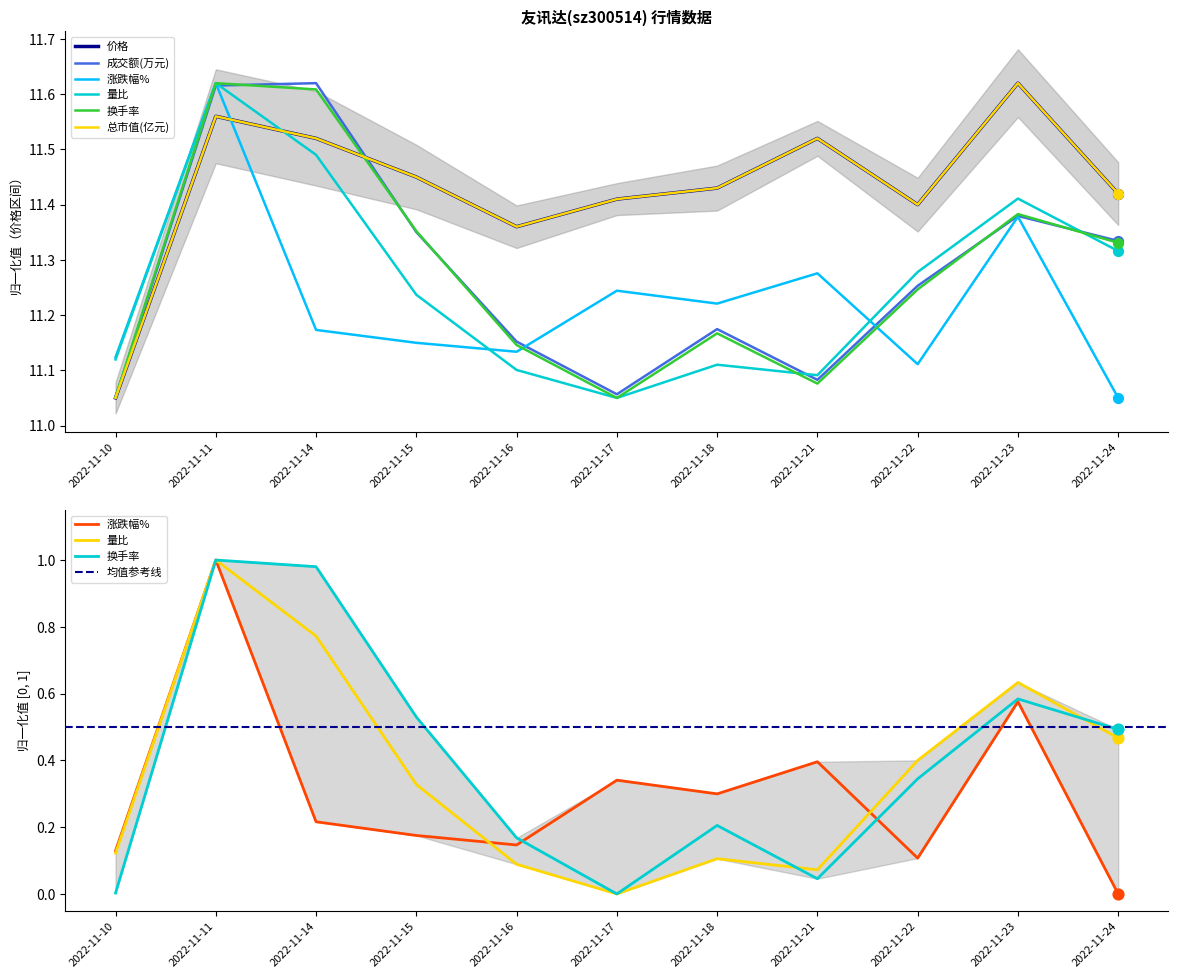

At which category is the sum across all series the highest?

2022-11-11